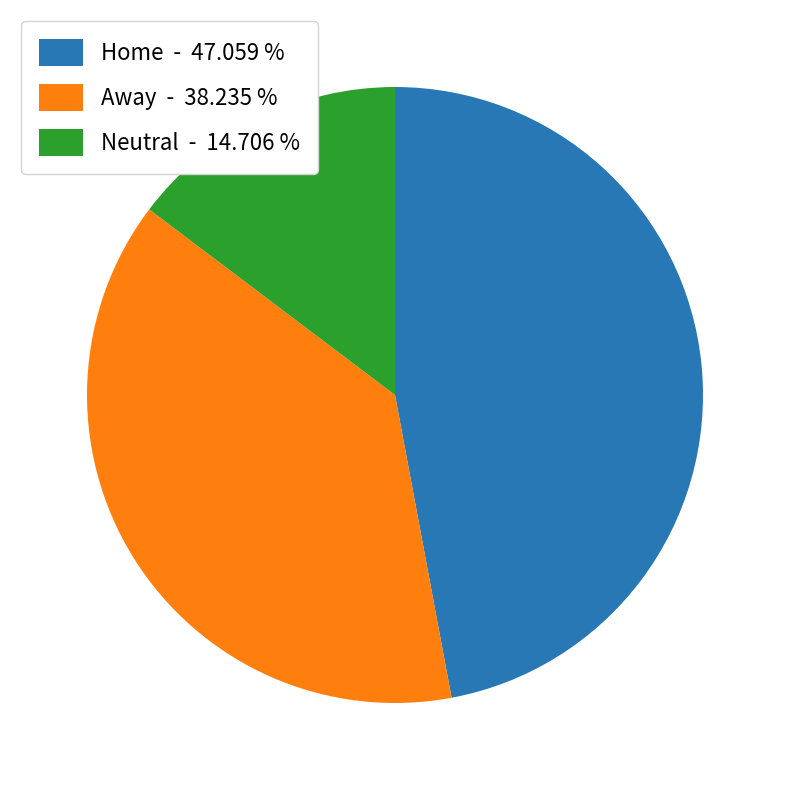

Which category has the biggest portion of the pie?

Home